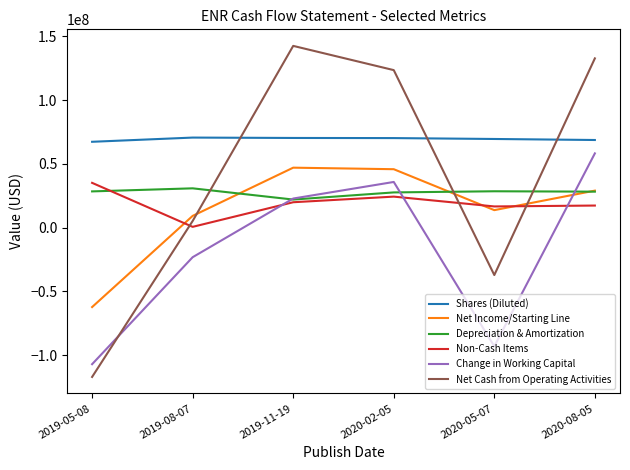

After their last crossing, which series has the higher values: Shares (Diluted) or Net Cash from Operating Activities?

Net Cash from Operating Activities